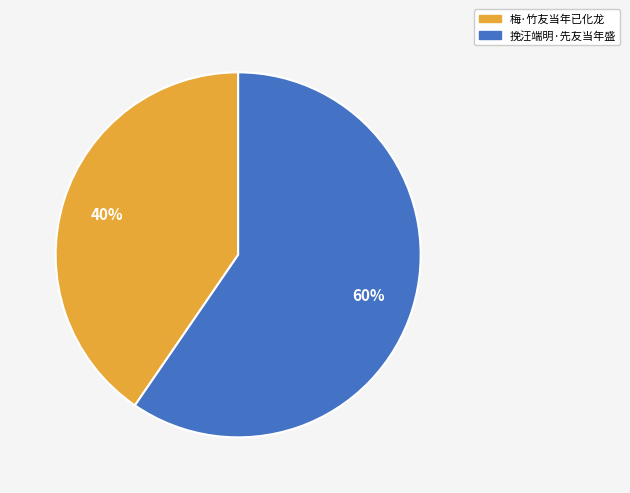

Rank the categories by value from lowest to highest.

梅·竹友当年已化龙, 挽汪端明·先友当年盛